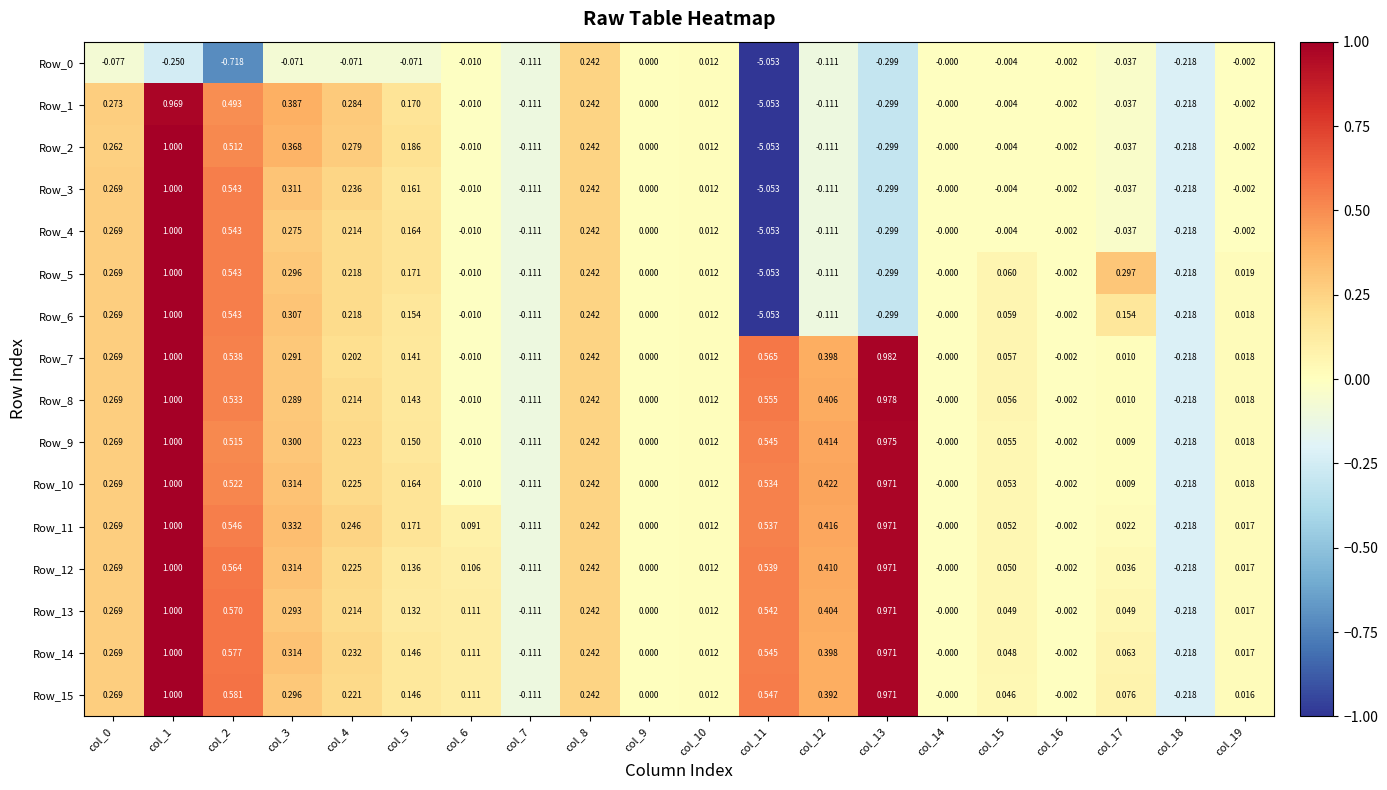

Which category has the lowest value across all series?

col_11